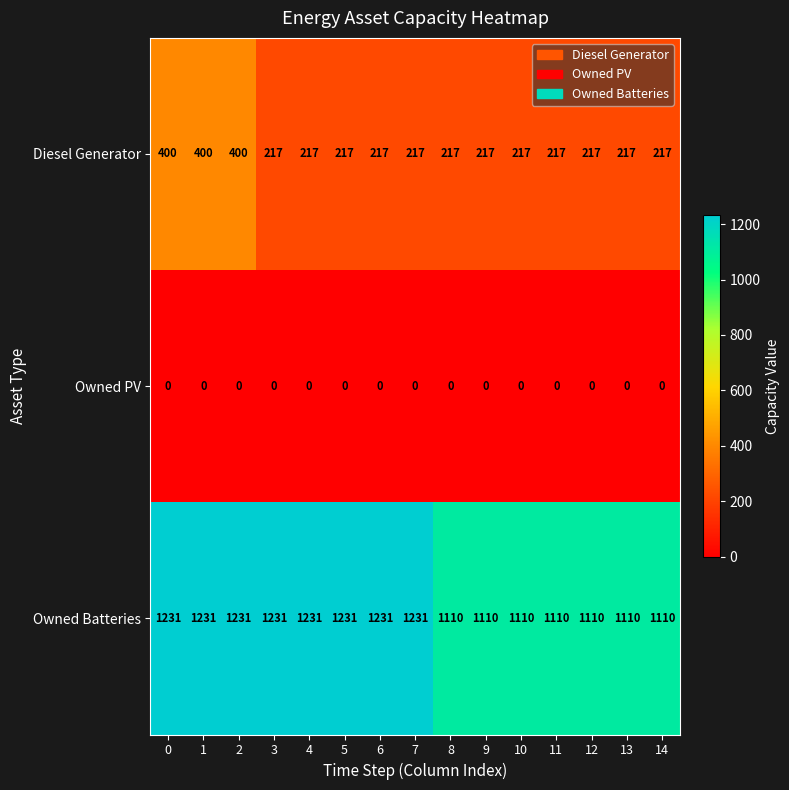

What is the difference between the highest and lowest values at 3?

1231